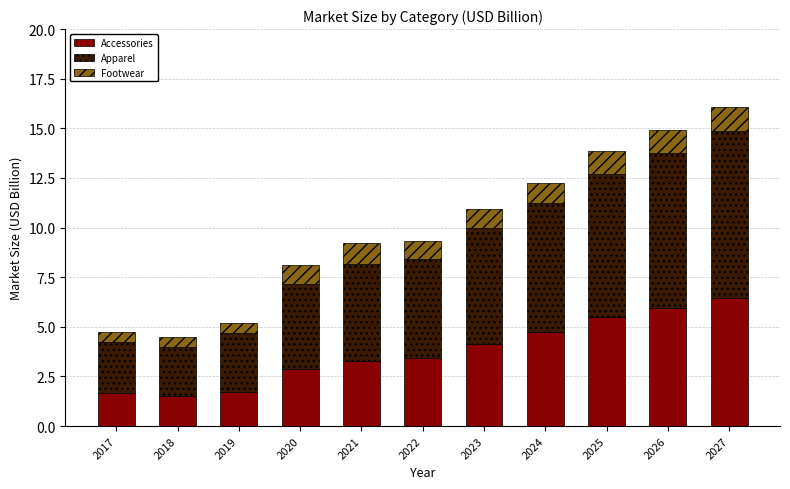

What is the difference between the Accessories values at 2025 and 2020?

2.6